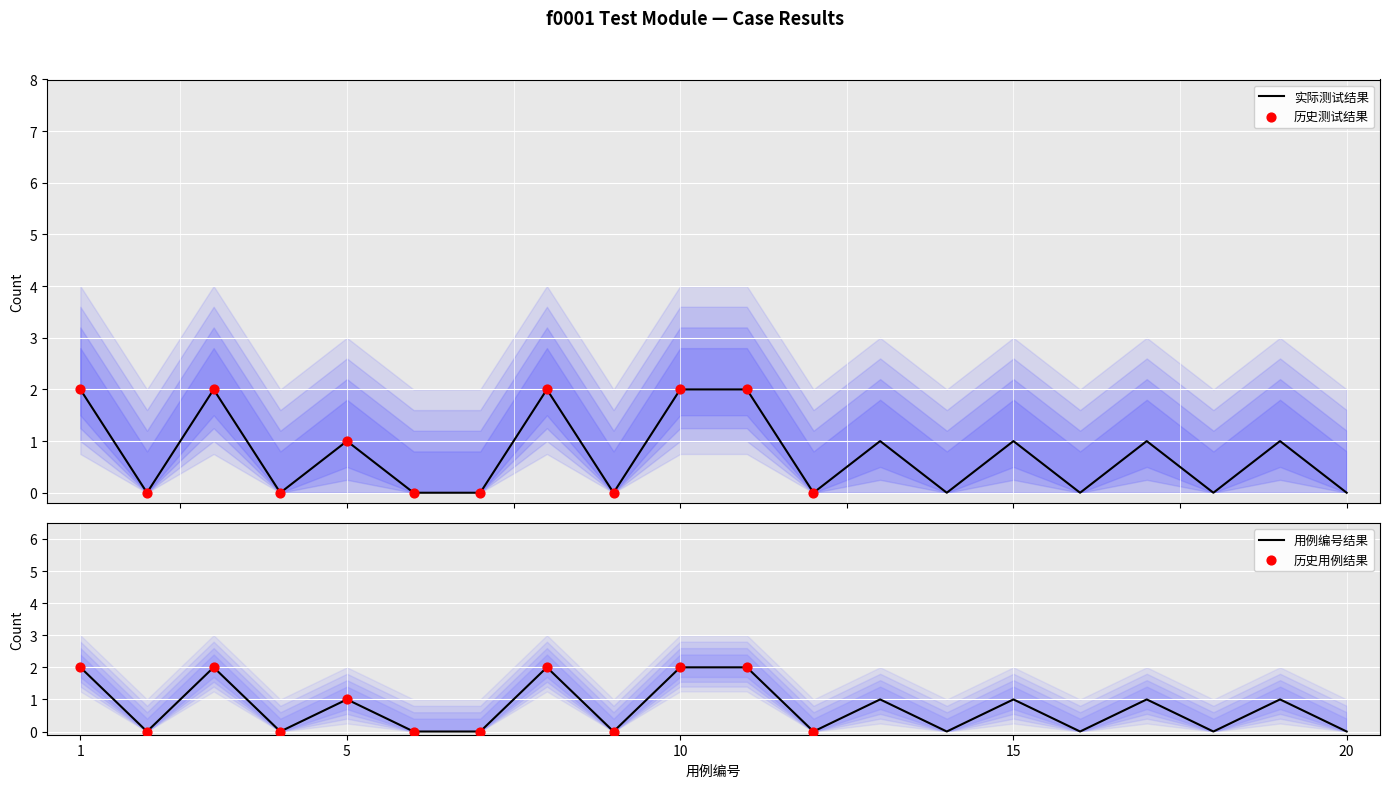

Which has a higher value, 13 or 1?

1